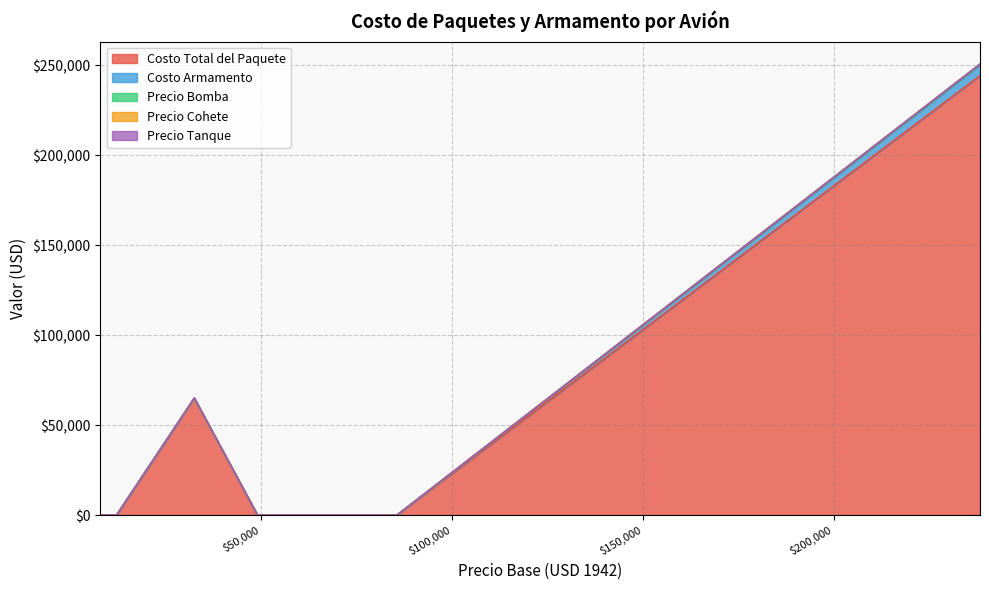

True or false: Costo Armamento has more than 1 interior local peaks.

False